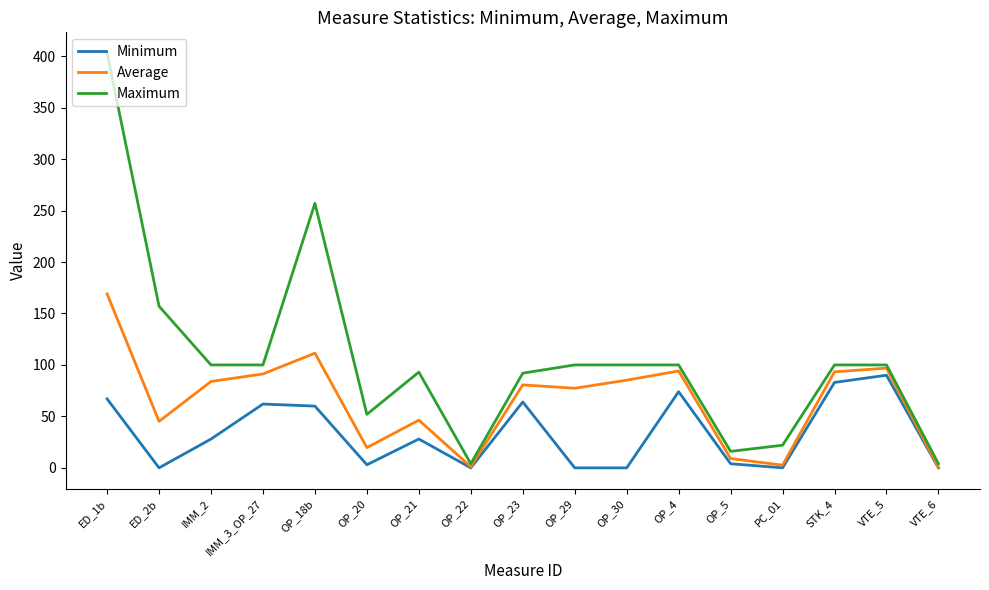

True or false: Maximum and Minimum cross at least once.

False